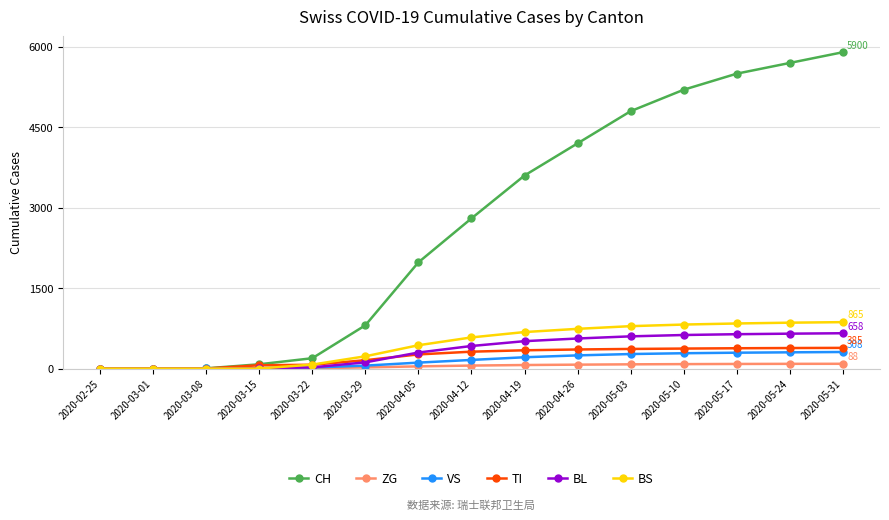

Is the value of BL at 2020-04-19 greater than the value of TI at 2020-05-24?

Yes